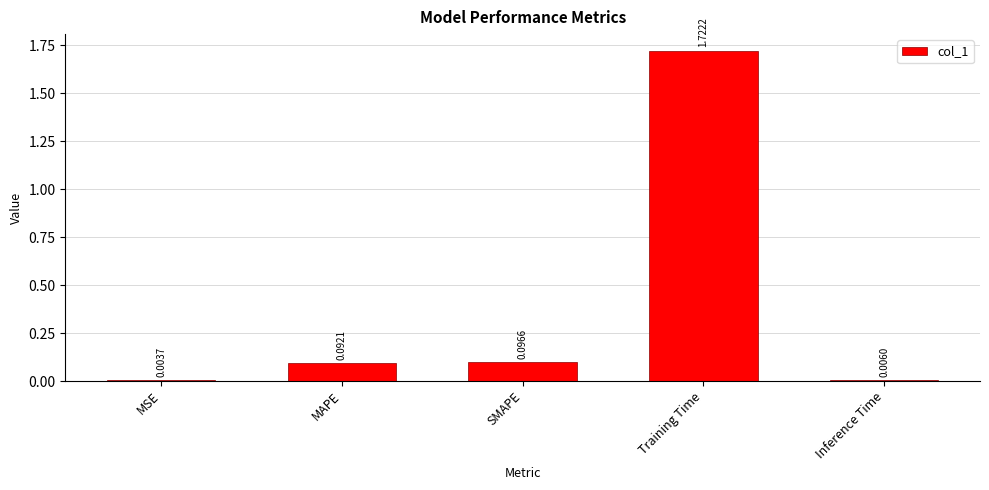

Which has a higher value, MAPE or Inference Time?

MAPE